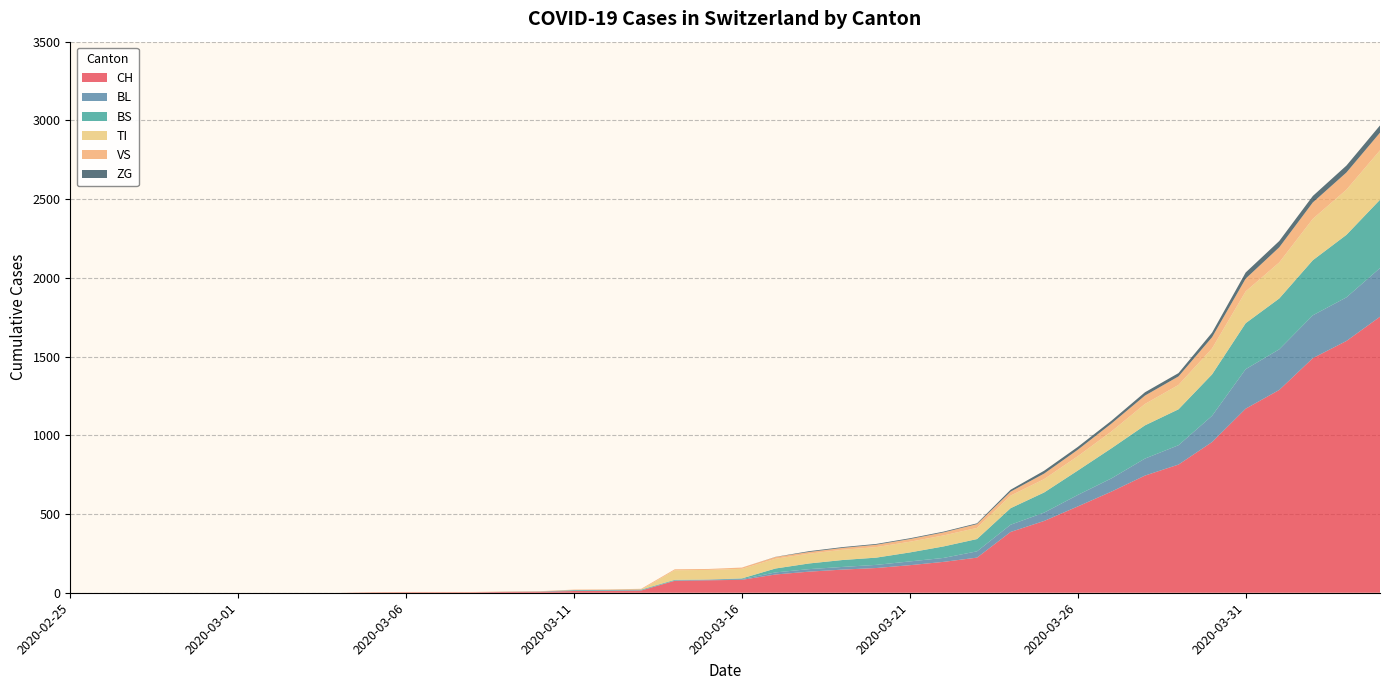

Reading left to right, list all the values displayed in this chart.

CH: 0	0	0	0	0	0	0	0	0	2	3	3	3	5	6	11	12	14	76	79	82	116	134	147	157	175	196	223	386	456	548	642	744	814	957	1169	1288	1490	1599	1753
BL: 0	0	0	0	0	0	0	0	0	0	0	0	0	1	2	2	2	2	2	5	5	13	16	17	20	24	25	40	46	53	73	84	108	123	167	251	258	272	277	309
BS: 0	0	0	0	0	0	0	0	0	0	0	0	0	0	0	4	4	4	4	0	4	25	36	44	46	57	73	78	105	128	155	191	211	228	263	292	323	350	397	434
TI: 0	0	0	0	0	0	0	0	0	0	0	0	0	0	0	0	0	0	61	61	61	62	62	65	67	68	70	71	80	85	91	107	136	155	165	202	229	263	287	314
VS: 0	0	0	0	0	0	0	0	0	2	2	2	2	2	2	3	3	5	6	6	8	11	11	12	15	17	19	24	25	35	41	50	53	54	71	81	96	104	109	112
ZG: 0	0	0	0	0	0	0	0	0	0	0	0	0	0	0	0	0	0	0	0	0	1	5	5	5	5	5	5	12	18	18	18	21	21	29	39	40	41	44	46